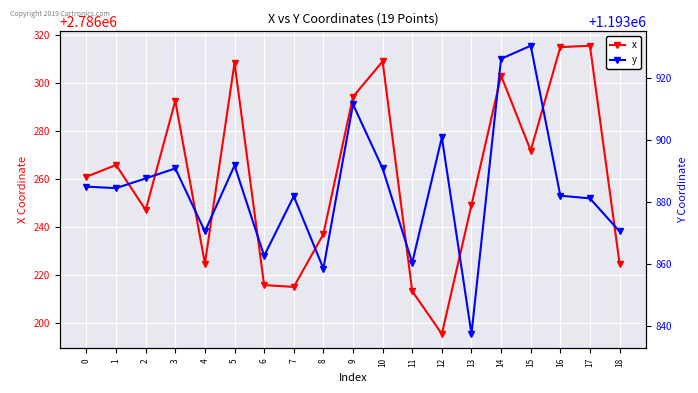

Which label corresponds to the smallest value in the chart?

13